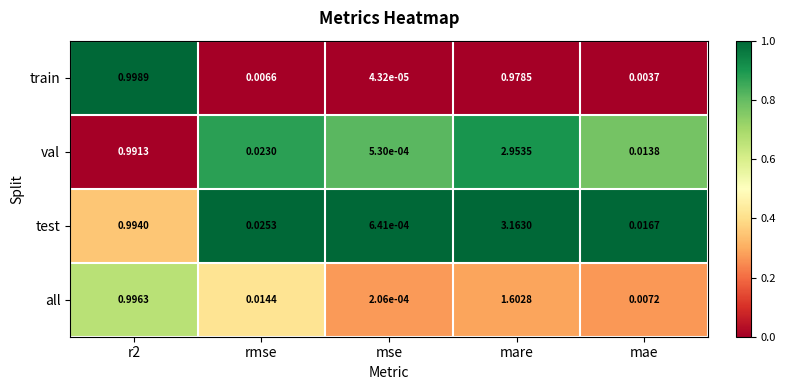

Rank the series at r2 from lowest to highest value.

val, test, all, train